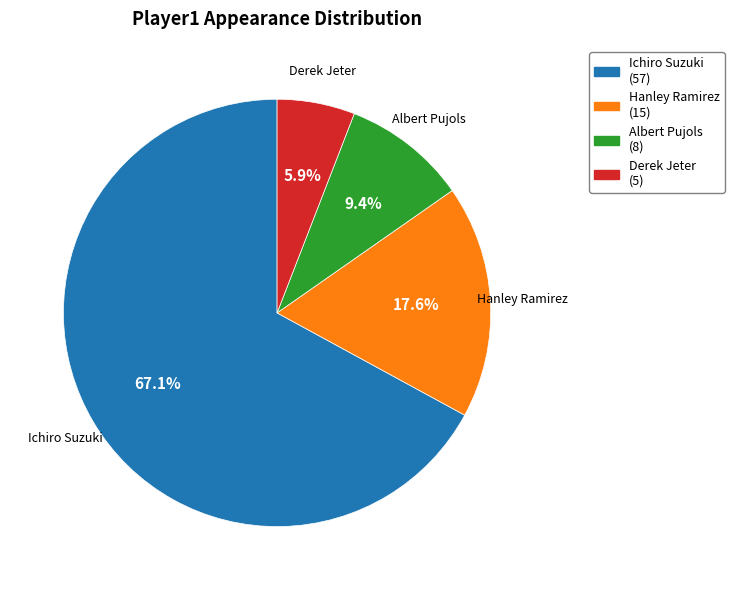

Approximately how many times larger is the value at Hanley Ramirez compared to Albert Pujols?

1.9